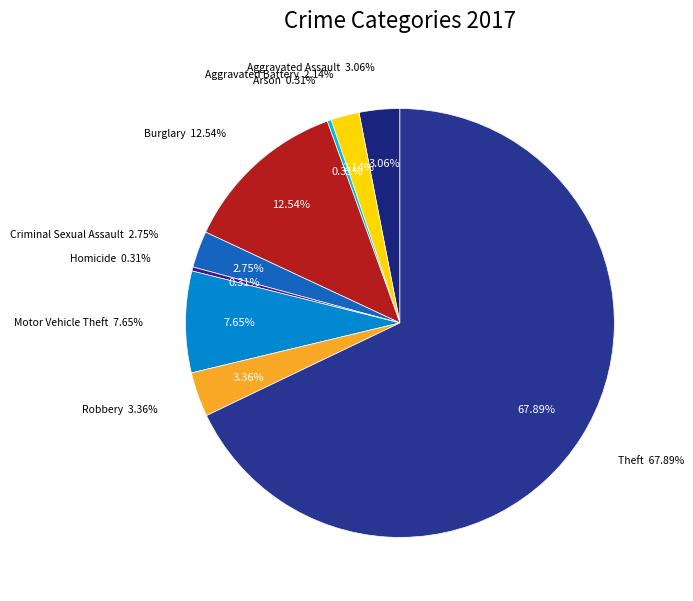

Combined, do Arson and Homicide account for over 50%?

No